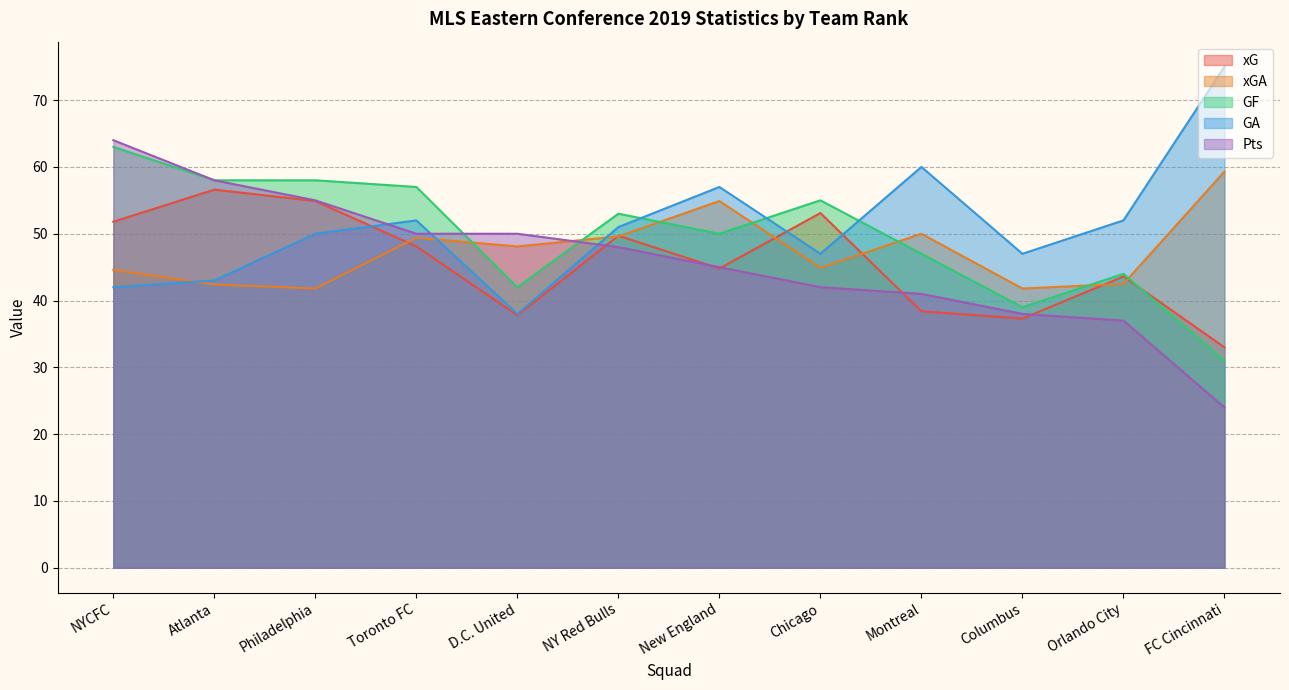

Rank the series by their maximum value, from lowest to highest.

xG, xGA, GF, Pts, GA